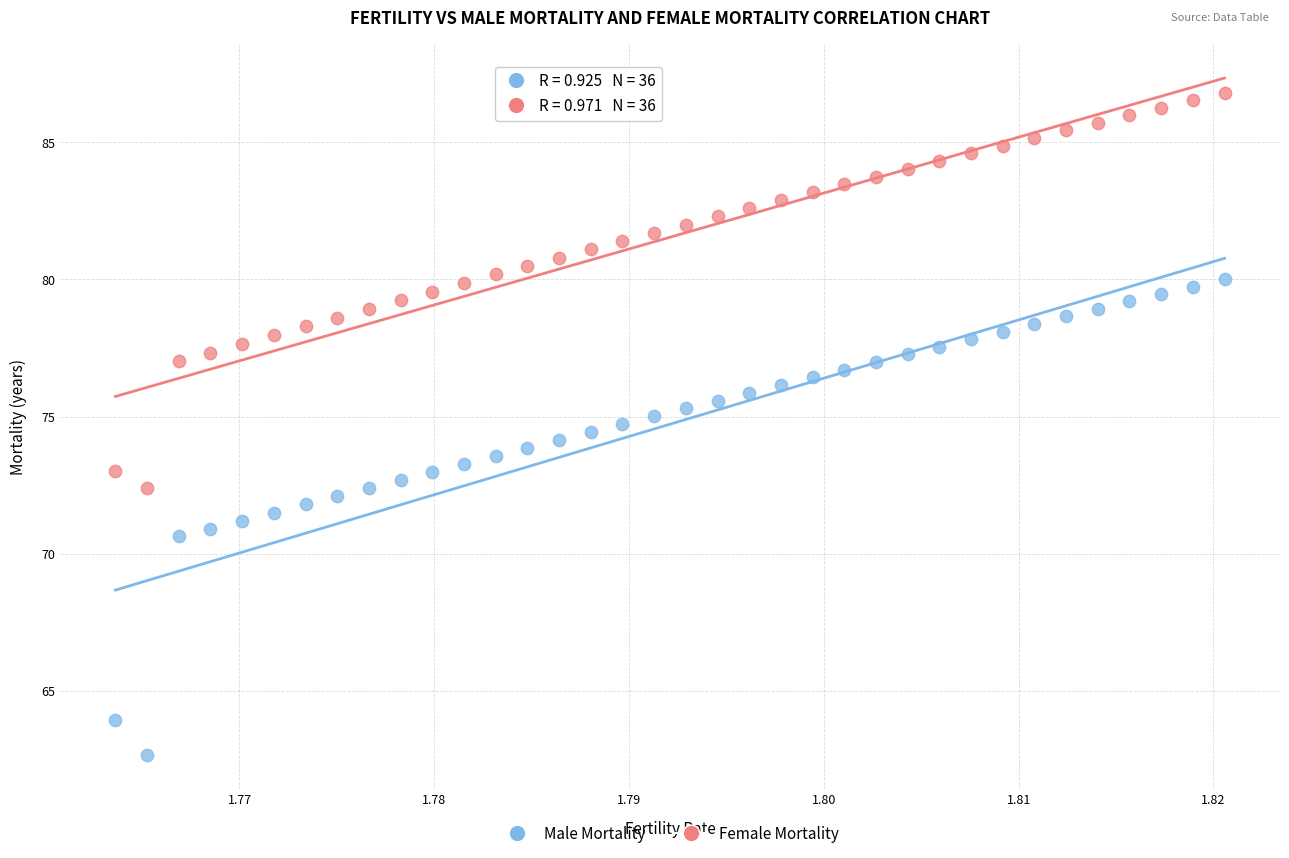

Across all data points, what is the range of Y values (max minus min)?

24.1